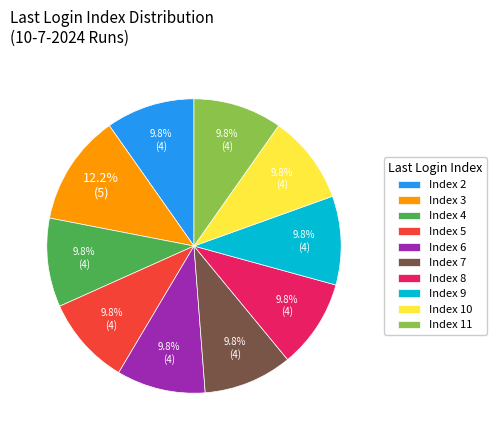

Which category has the biggest portion of the pie?

Index 3